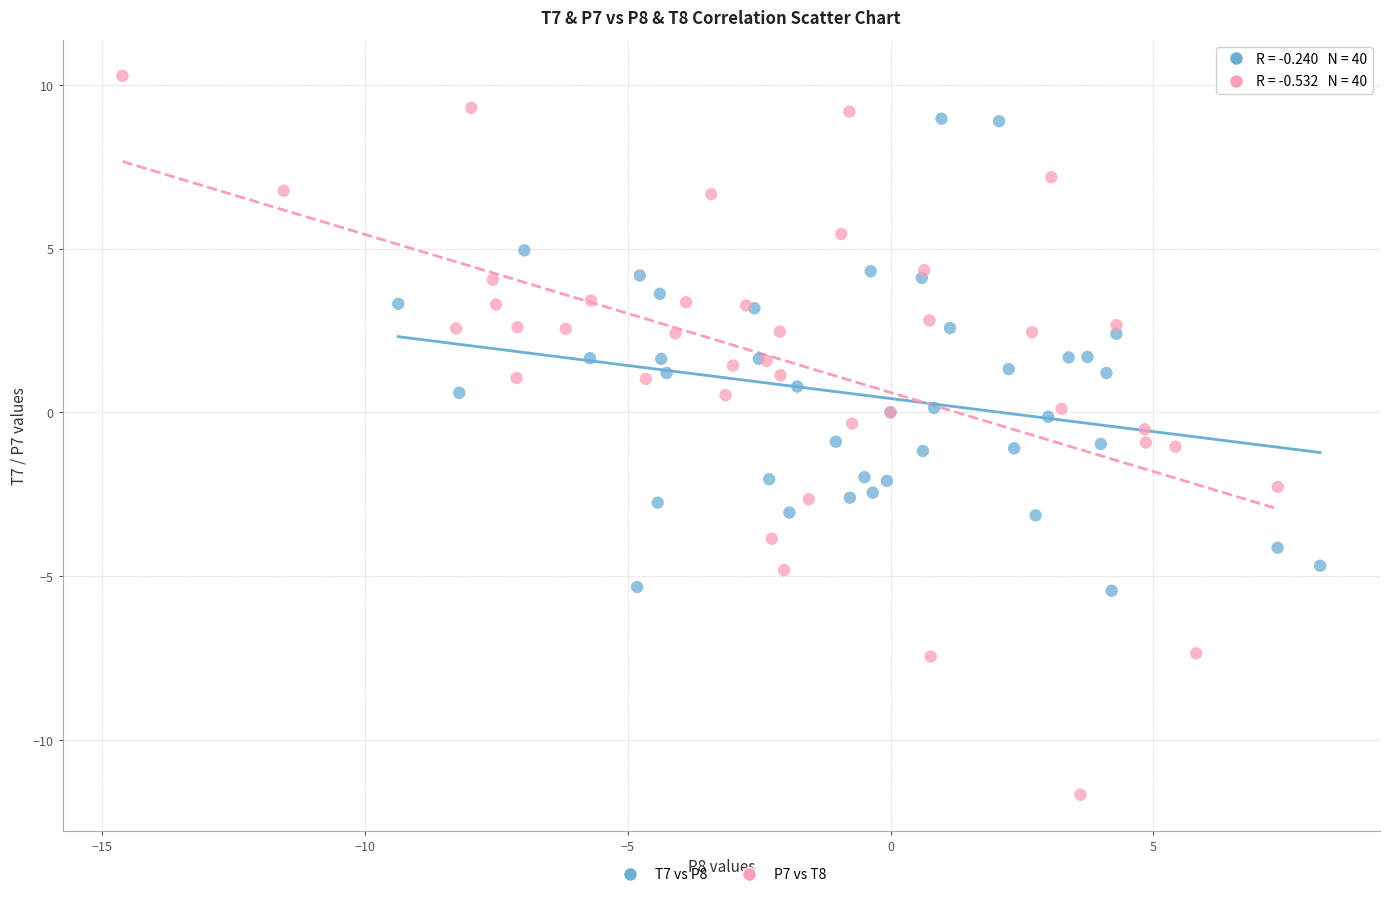

What are all the series names shown in the legend?

T7 vs P8, P7 vs T8